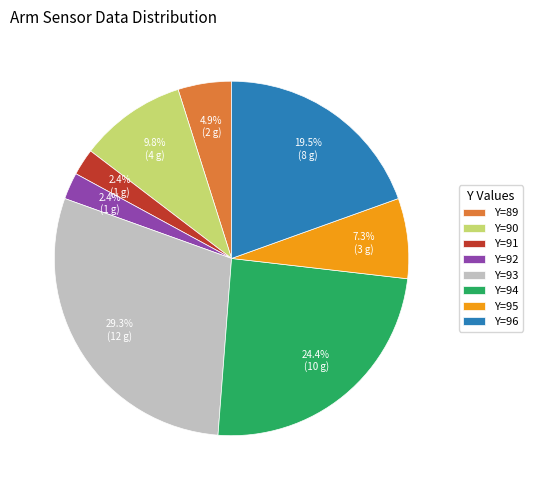

Does any single category account for the majority?

No